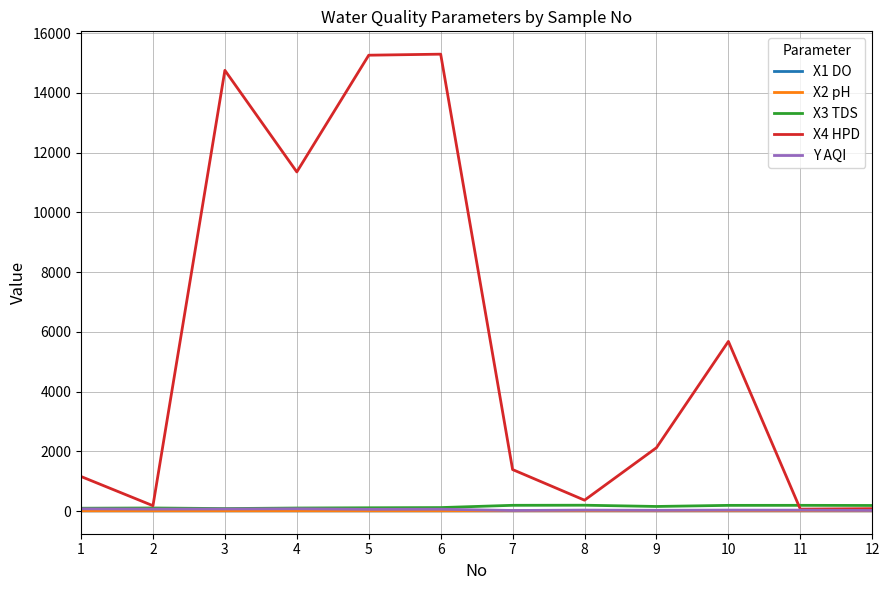

What is the total value across all series at 2?

365.6